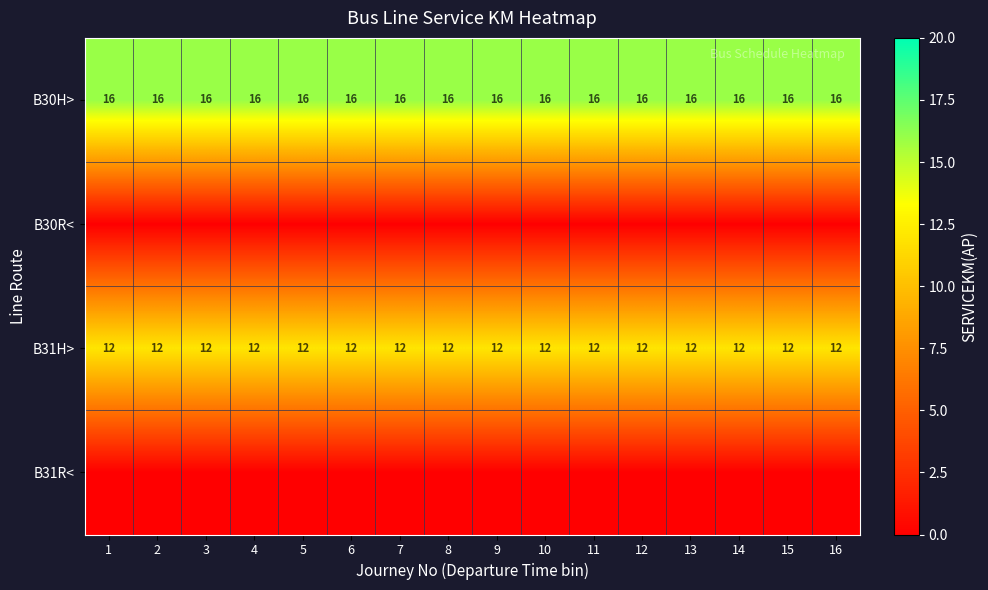

Which label corresponds to the largest value in the chart?

1